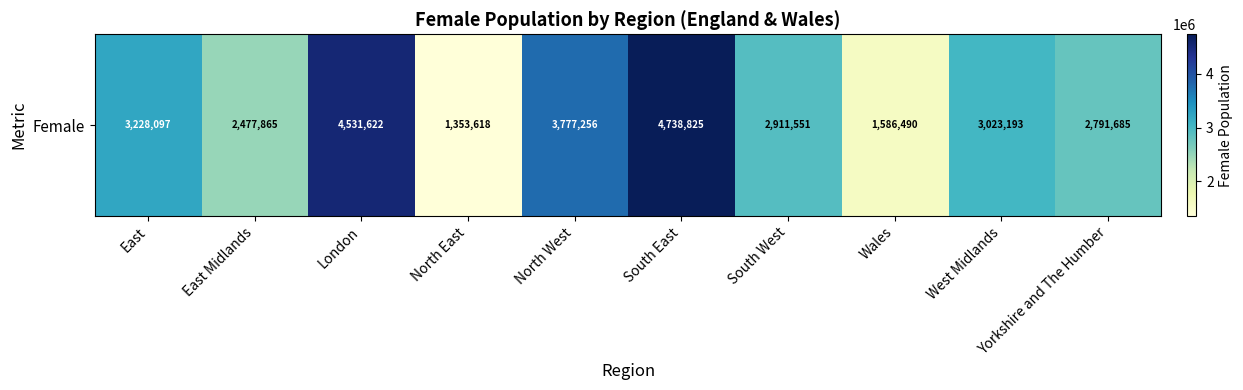

Rank the categories by value from highest to lowest.

South East, London, North West, East, West Midlands, South West, Yorkshire and The Humber, East Midlands, Wales, North East